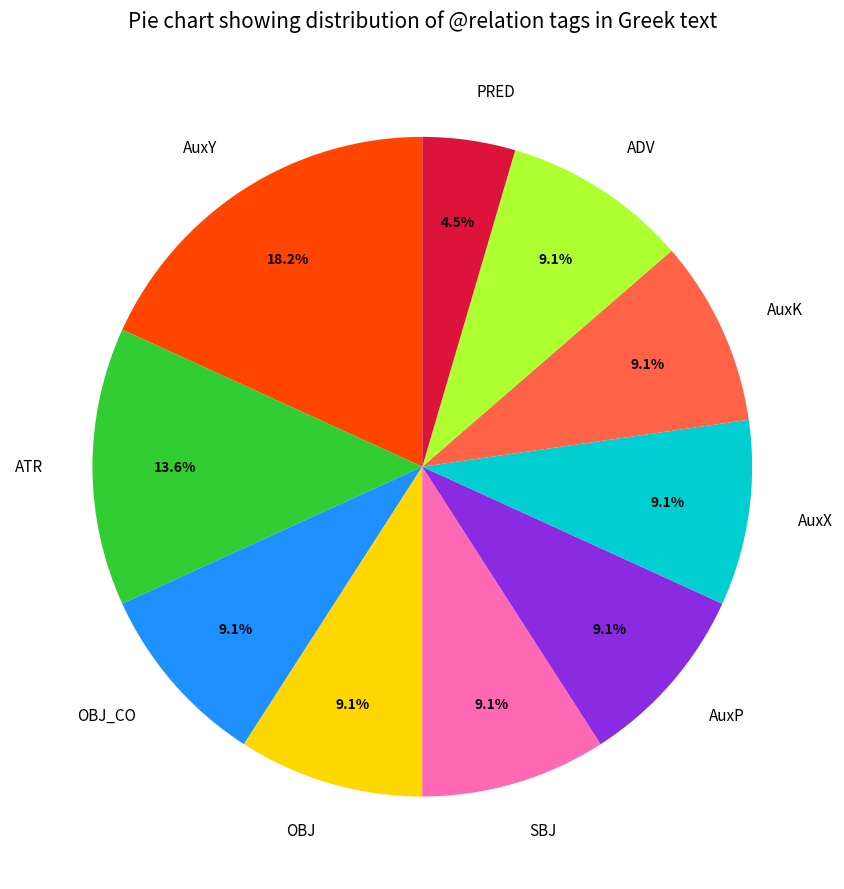

Between ATR and ADV, which is larger?

ATR